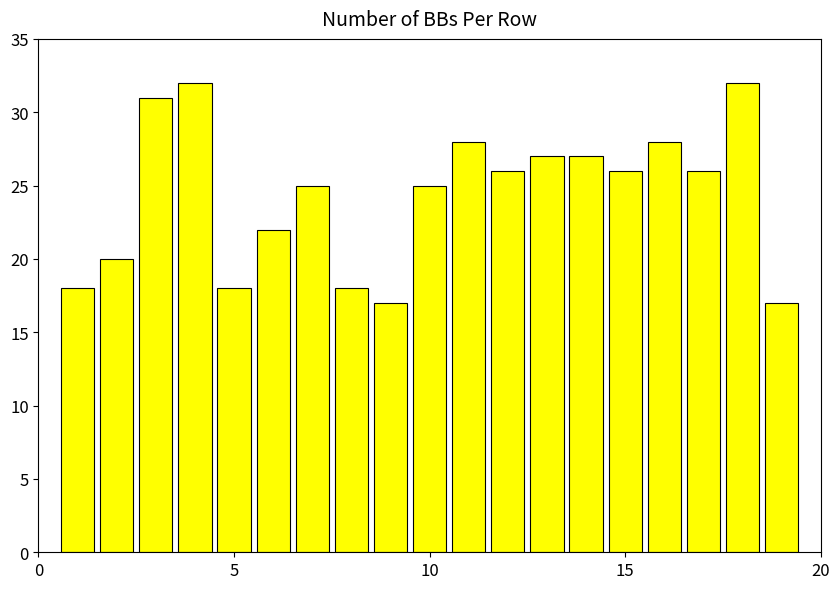

What is the maximum value shown in the chart?

32